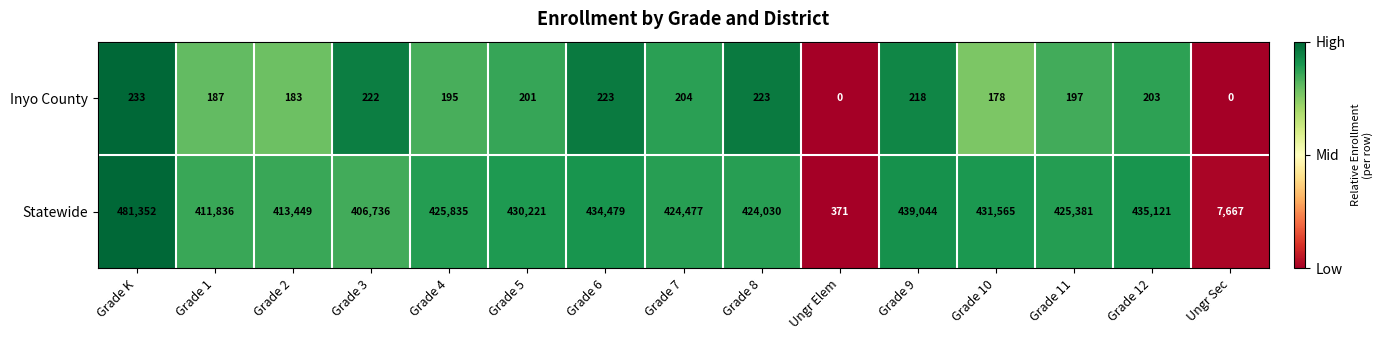

At which category is the sum across all series the highest?

Grade K